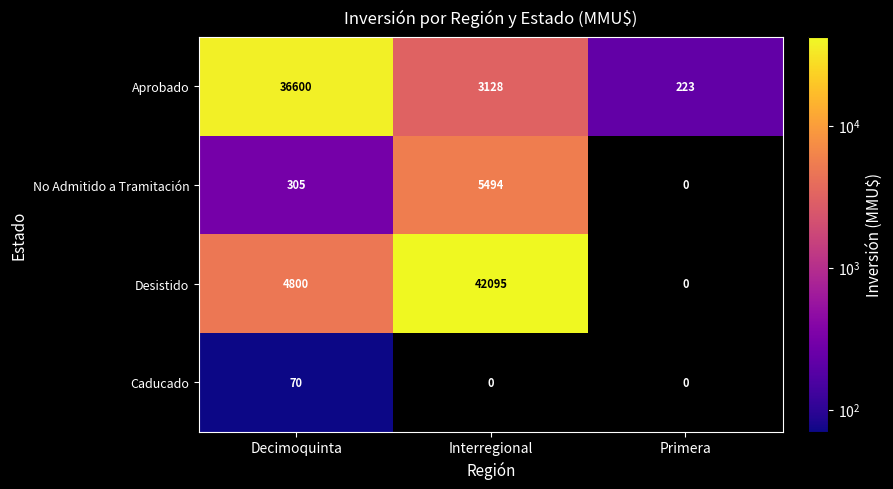

The value of Aprobado at Primera is 223. True or false?

True